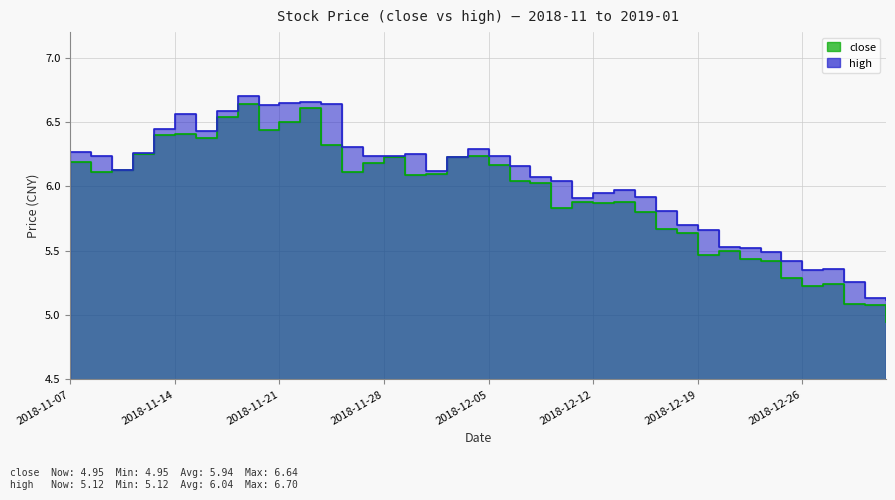

Is it true that close equals 5.5 at 2018-12-19?

True